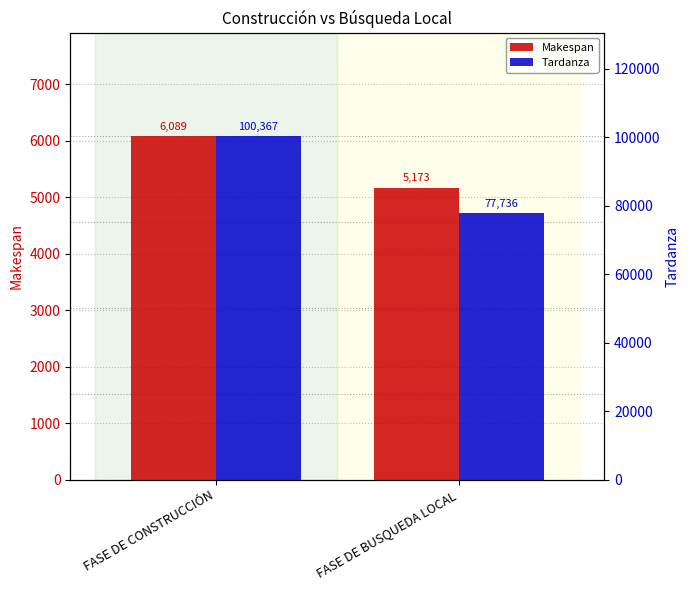

Is it true that Tardanza equals 77736 at FASE DE BUSQUEDA LOCAL?

True